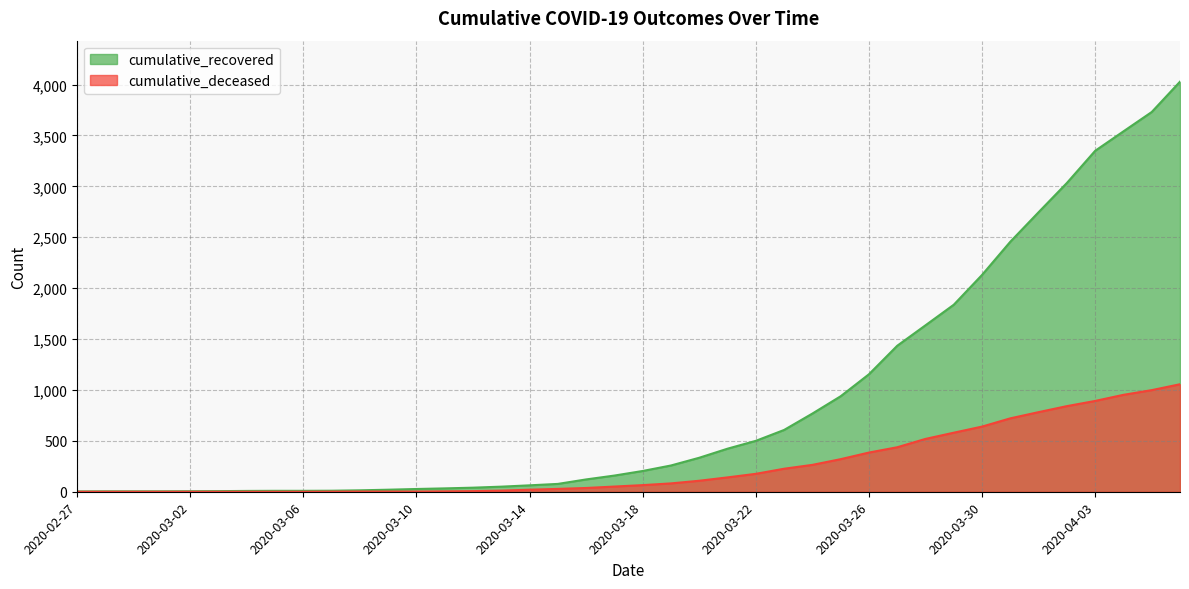

Reading left to right, transcribe all the data shown in this chart.

cumulative_recovered: 2020-02-27=3	2020-02-28=4	2020-02-29=4	2020-03-01=4	2020-03-02=5	2020-03-03=6	2020-03-04=8	2020-03-05=9	2020-03-06=9	2020-03-07=10	2020-03-08=14	2020-03-09=20	2020-03-10=27	2020-03-11=33	2020-03-12=40	2020-03-13=50	2020-03-14=63	2020-03-15=77	2020-03-16=121	2020-03-17=159	2020-03-18=204	2020-03-19=258	2020-03-20=334	2020-03-21=423	2020-03-22=500	2020-03-23=607	2020-03-24=768	2020-03-25=938	2020-03-26=1154	2020-03-27=1434	2020-03-28=1635	2020-03-29=1837	2020-03-30=2130	2020-03-31=2456	2020-04-01=2746	2020-04-02=3033	2020-04-03=3349	2020-04-04=3540	2020-04-05=3730	2020-04-06=4028
cumulative_deceased: 2020-02-27=0	2020-02-28=0	2020-02-29=0	2020-03-01=0	2020-03-02=0	2020-03-03=0	2020-03-04=0	2020-03-05=0	2020-03-06=0	2020-03-07=1	2020-03-08=2	2020-03-09=2	2020-03-10=2	2020-03-11=4	2020-03-12=6	2020-03-13=11	2020-03-14=20	2020-03-15=28	2020-03-16=37	2020-03-17=51	2020-03-18=65	2020-03-19=82	2020-03-20=108	2020-03-21=141	2020-03-22=176	2020-03-23=226	2020-03-24=264	2020-03-25=320	2020-03-26=385	2020-03-27=437	2020-03-28=519	2020-03-29=580	2020-03-30=640	2020-03-31=721	2020-04-01=782	2020-04-02=841	2020-04-03=892	2020-04-04=952	2020-04-05=998	2020-04-06=1056